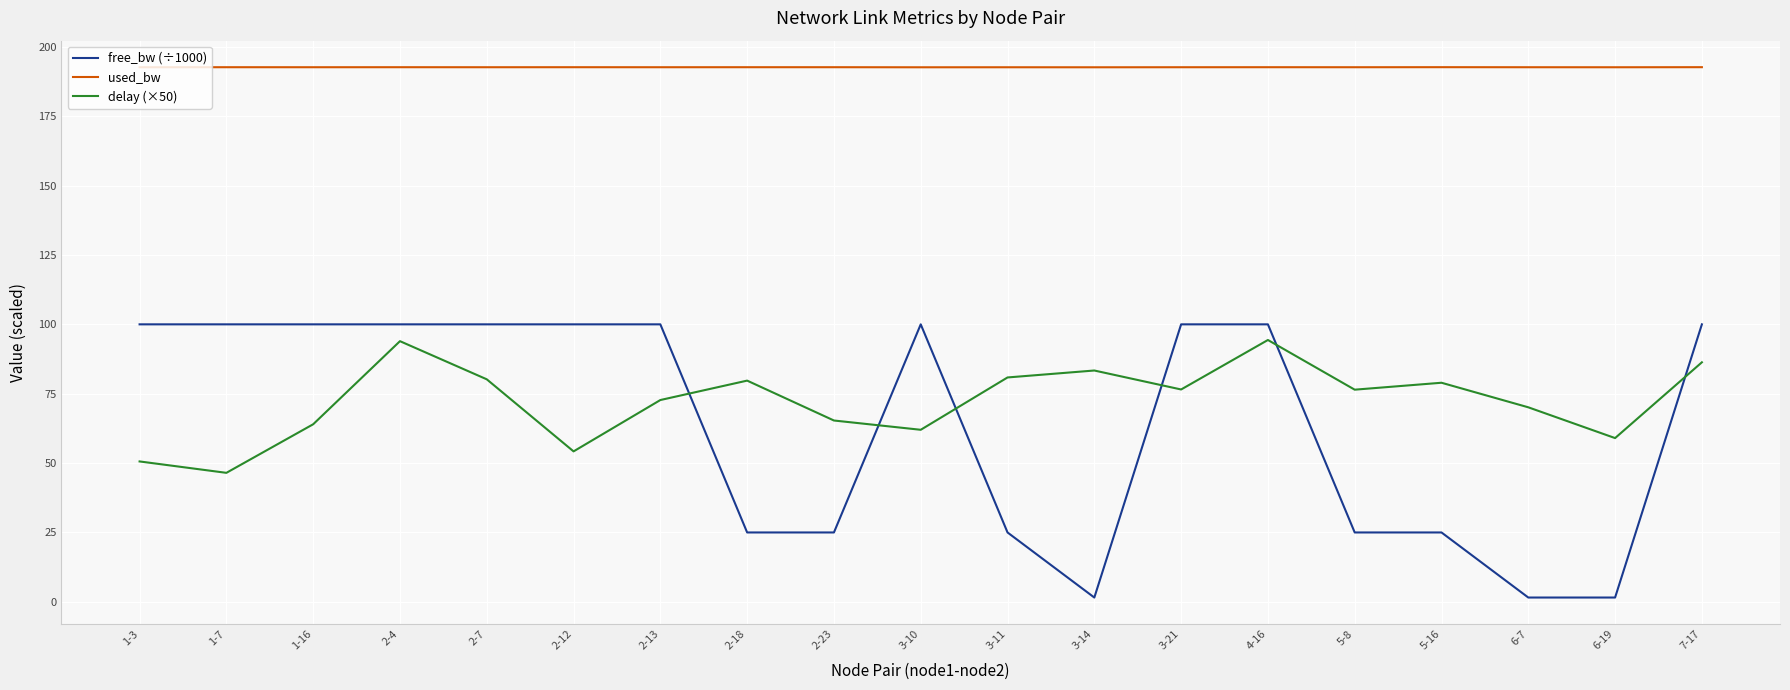

Which series has the widest spread of values?

free_bw (÷1000)